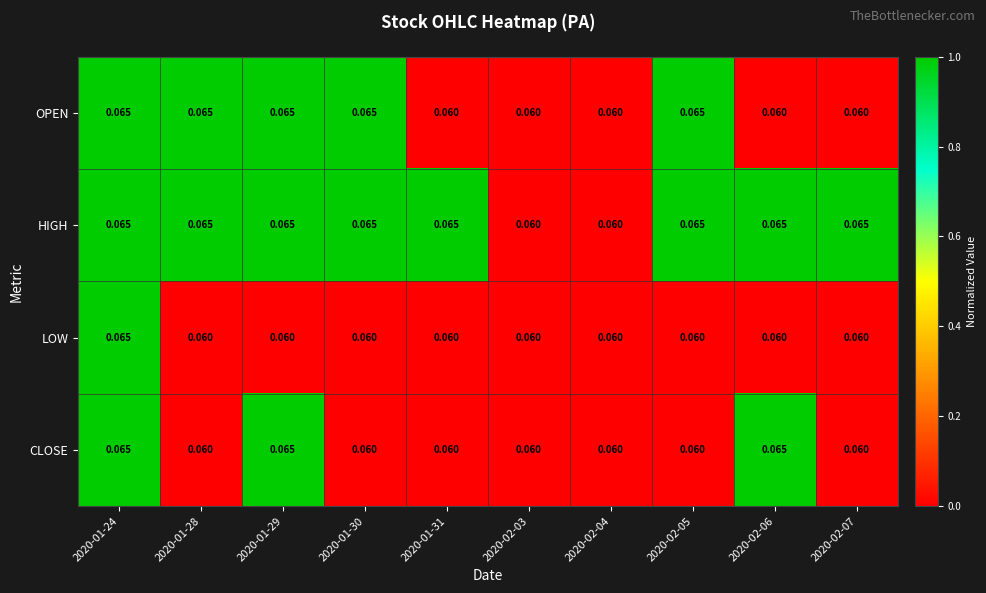

Is the value of CLOSE at 2020-02-05 greater than the value of OPEN at 2020-01-30?

No